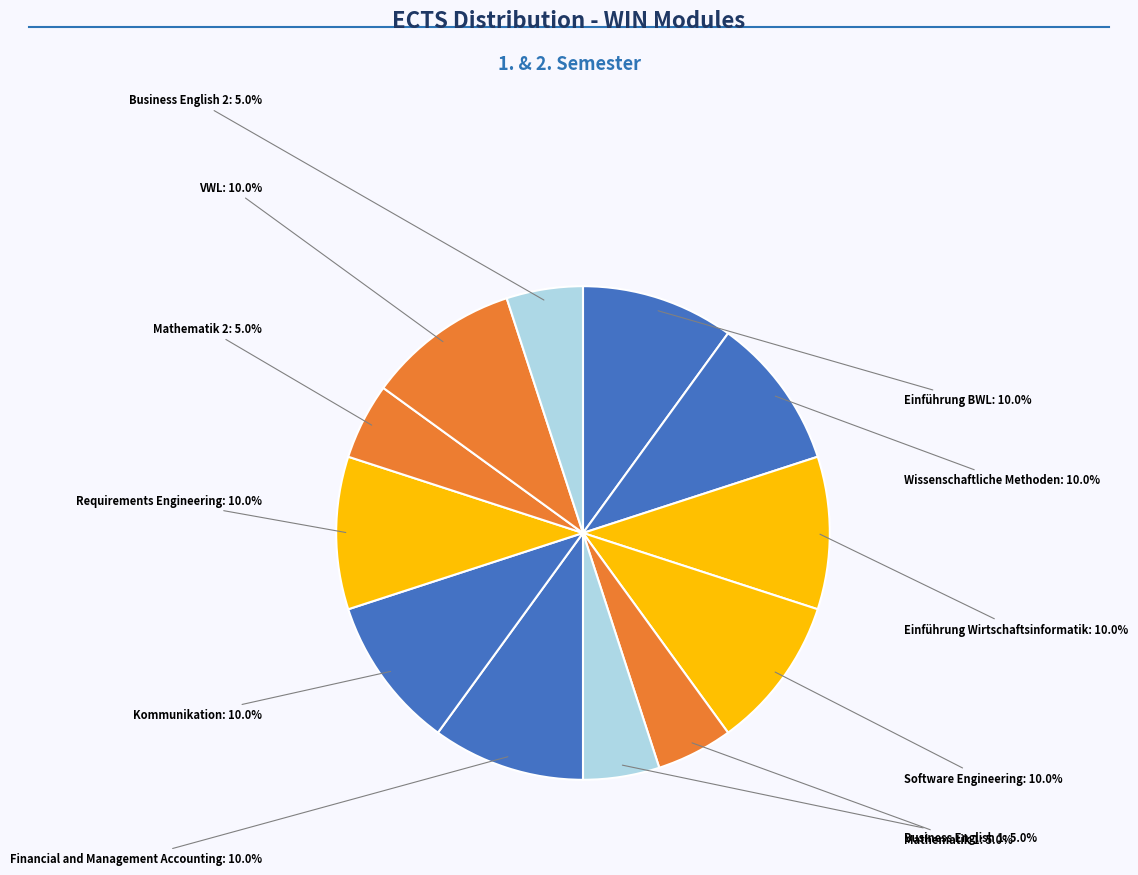

How many slices are in this pie chart?

12